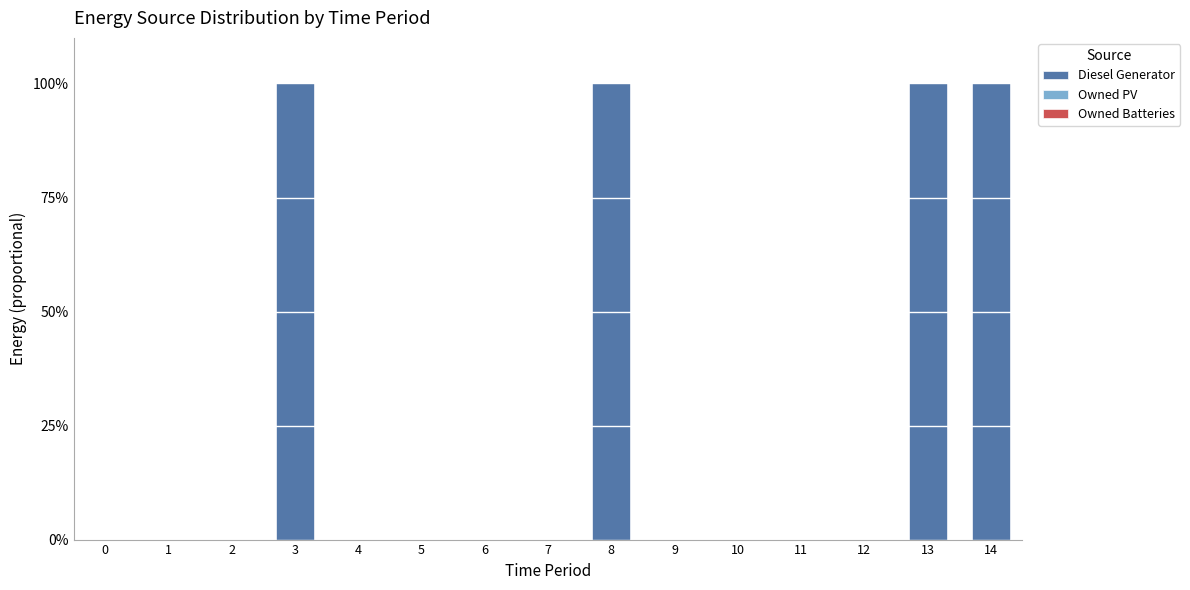

Reading left to right, extract all data points from this chart.

0=0	1=0	2=0	3=100	4=0	5=0	6=0	7=0	8=100	9=0	10=0	11=0	12=0	13=100	14=100